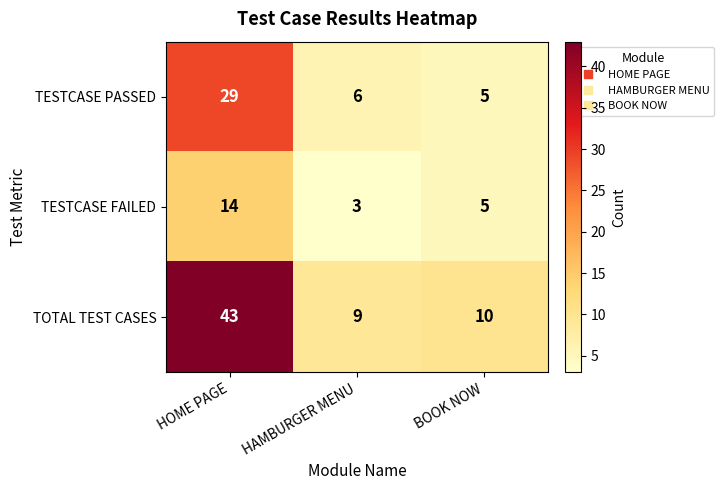

What is the total value across all series at BOOK NOW?

20